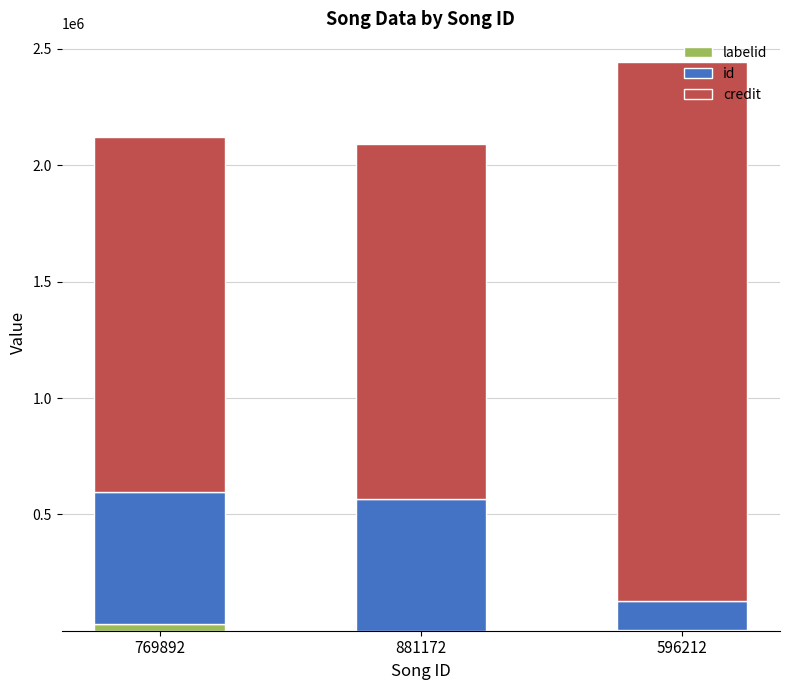

At which category is the sum across all series the highest?

596212